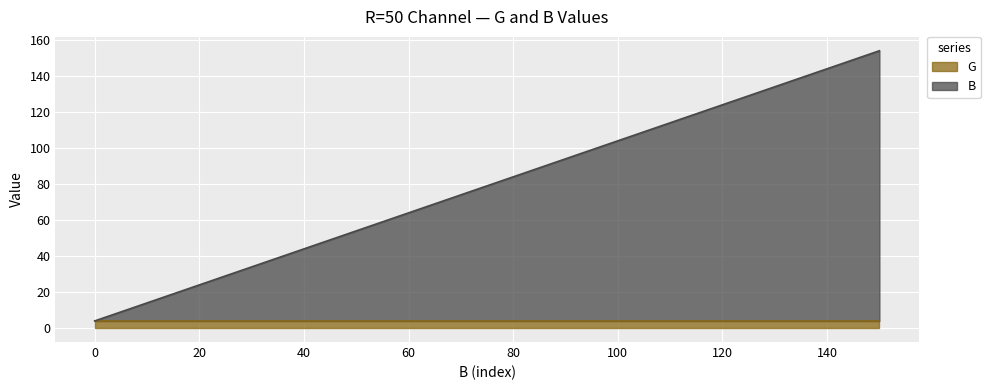

What is the maximum value shown in the chart?

154